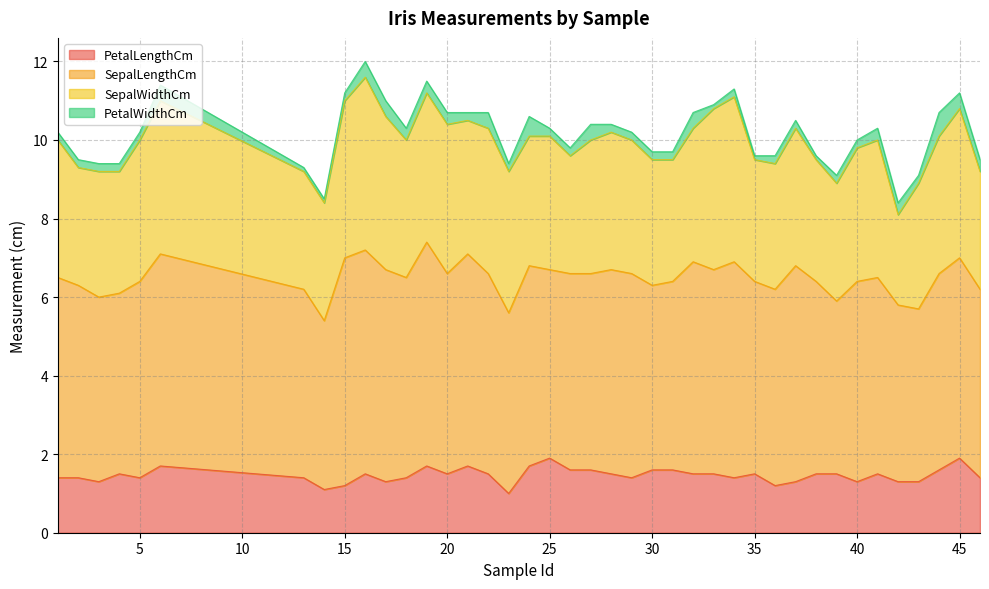

Rank the categories by PetalLengthCm value from lowest to highest.

23, 14, 15, 36, 3, 17, 37, 40, 42, 43, 1, 2, 5, 13, 18, 29, 34, 46, 4, 16, 20, 22, 28, 32, 33, 35, 38, 39, 41, 26, 27, 30, 31, 44, 6, 19, 21, 24, 25, 45